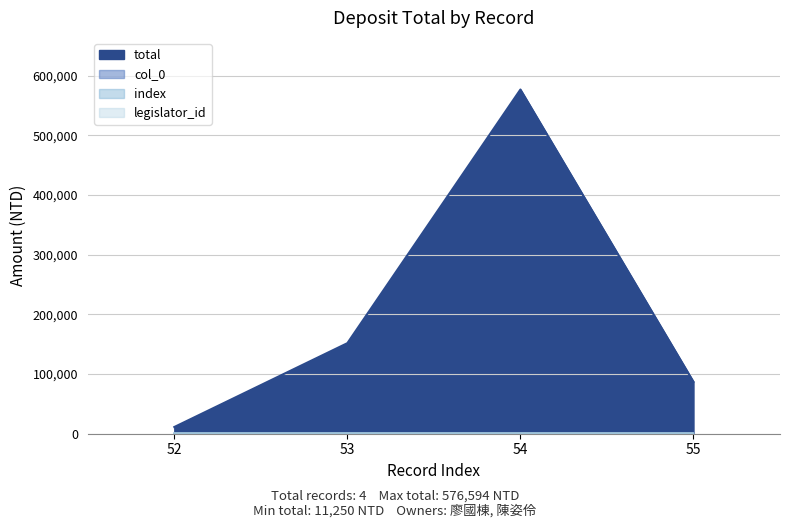

True or false: col_0 has more than 1 interior local peaks.

False